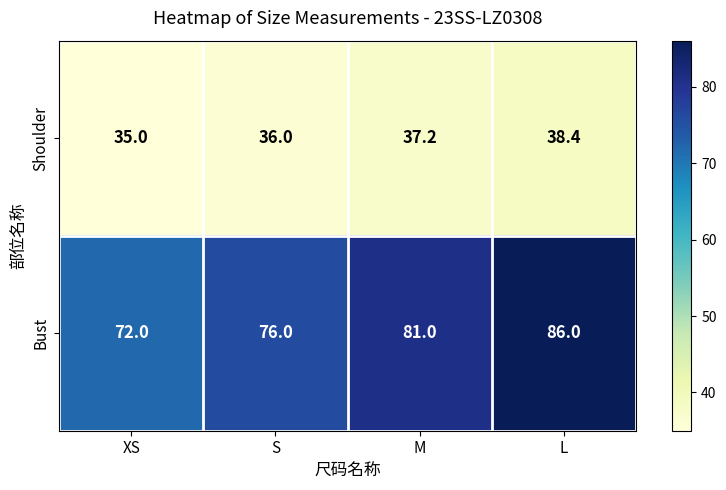

Between XS and M, which series saw the biggest shift?

Bust